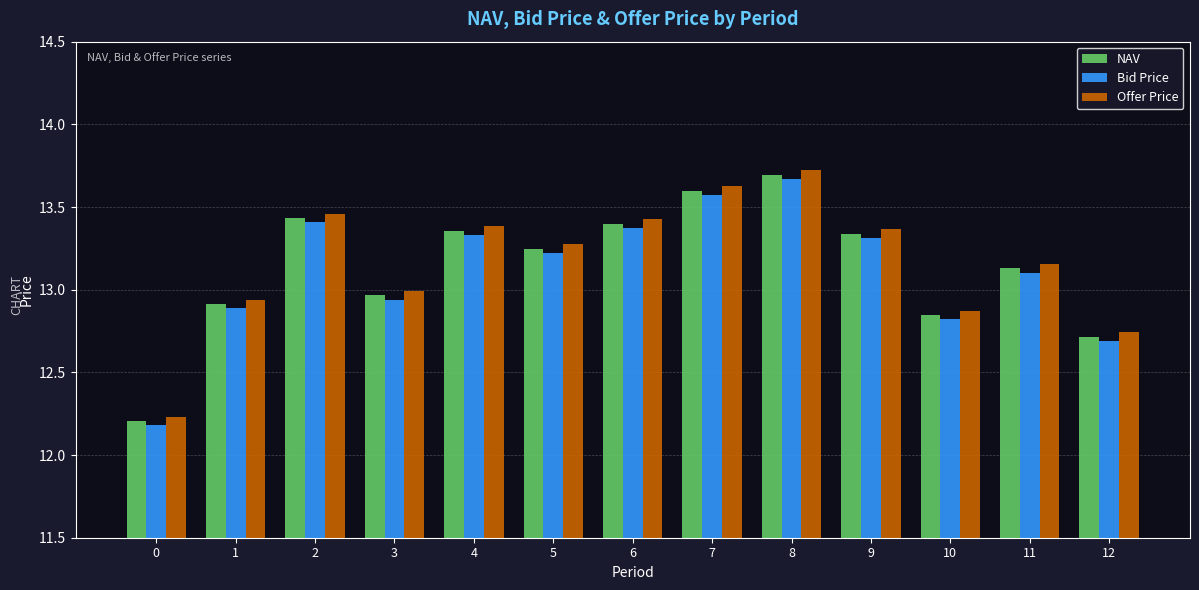

Rank the series at 1 from lowest to highest value.

Bid Price, NAV, Offer Price